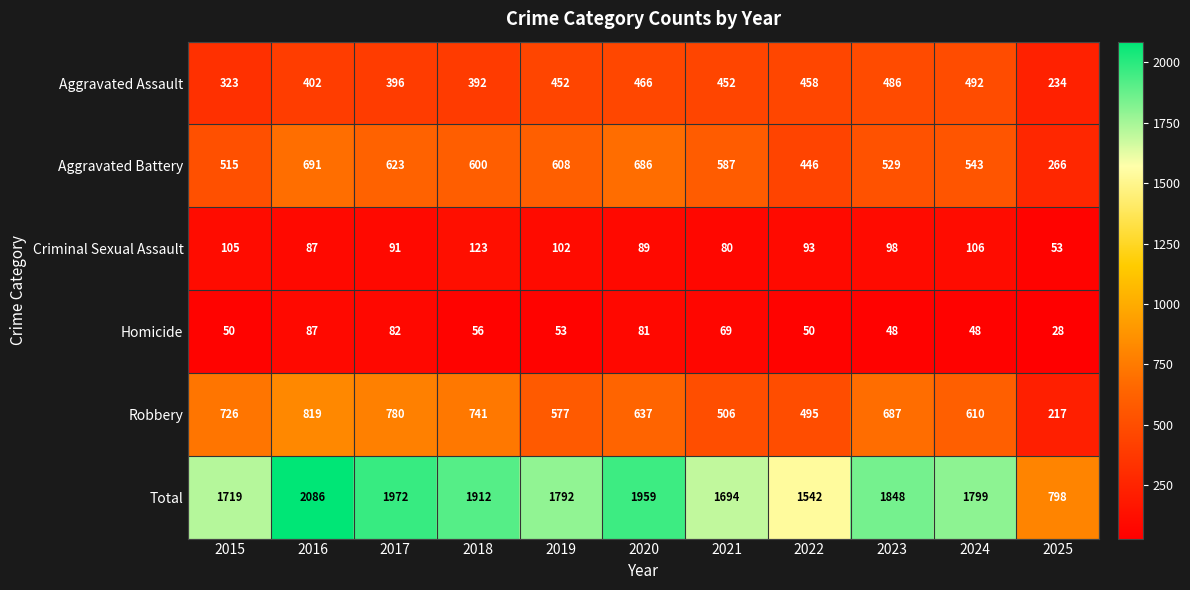

Read the Aggravated Assault value at 2019, to the nearest 50.

450